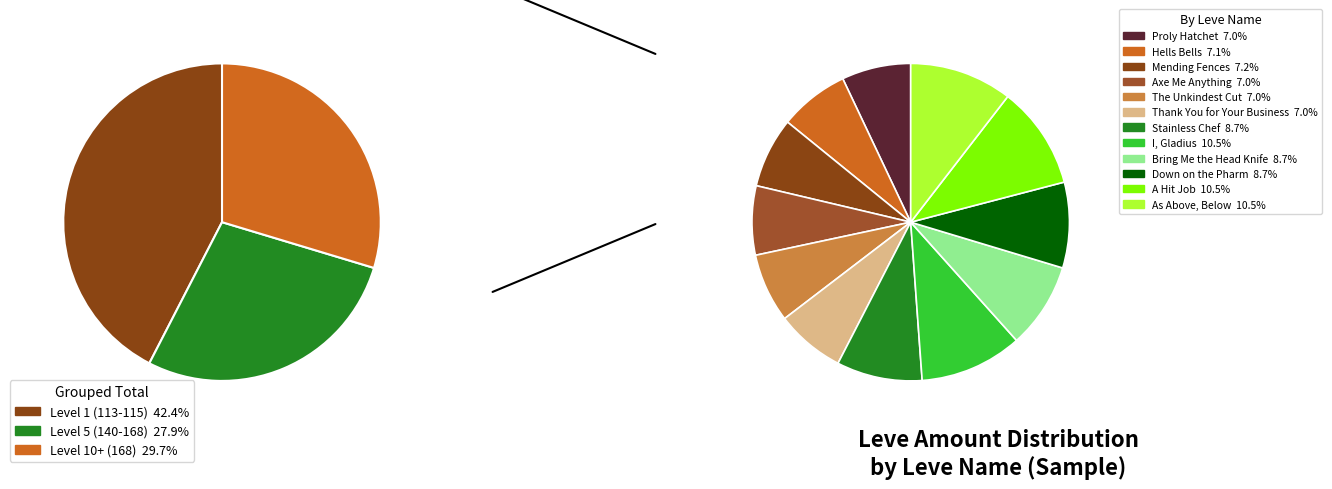

Do Down on the Pharm and Stainless Chef together represent more than half of the pie?

No